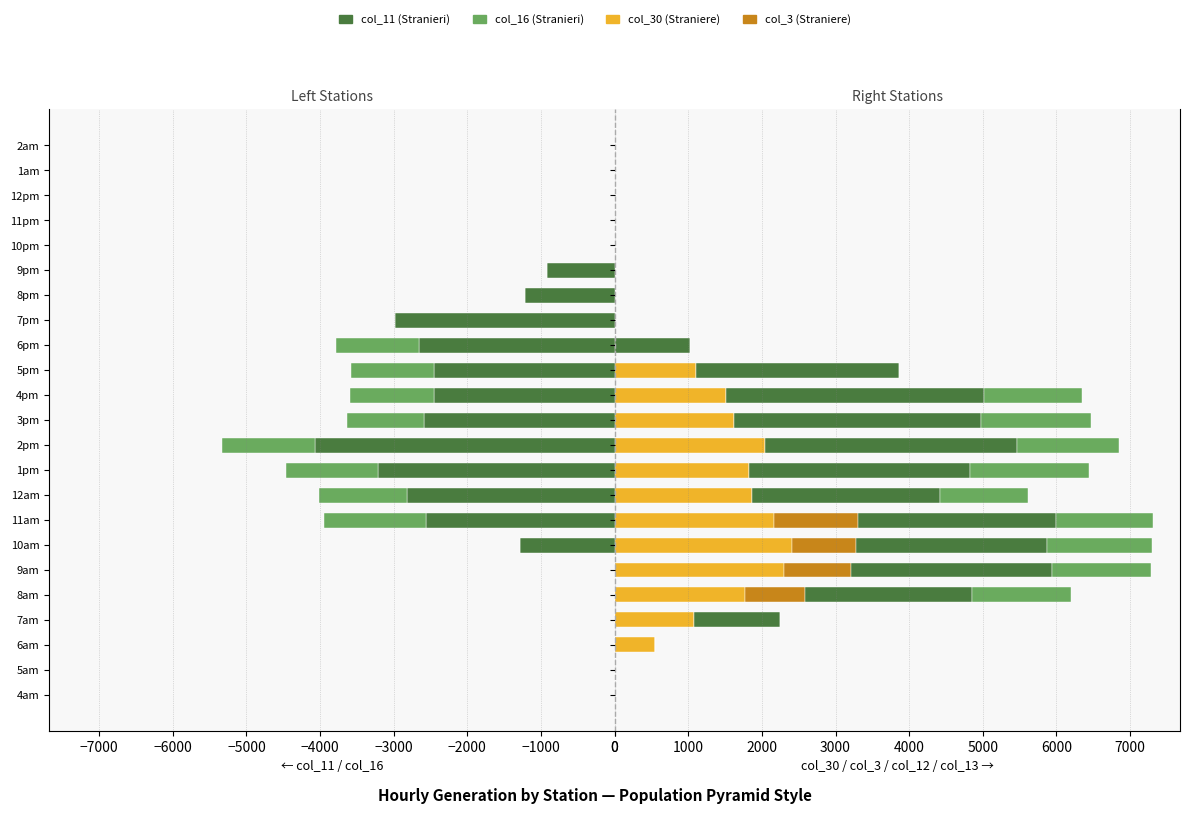

Is the value of Stranieri (col_16) at 9am greater than the value of Straniere (col_3) at 11am?

No